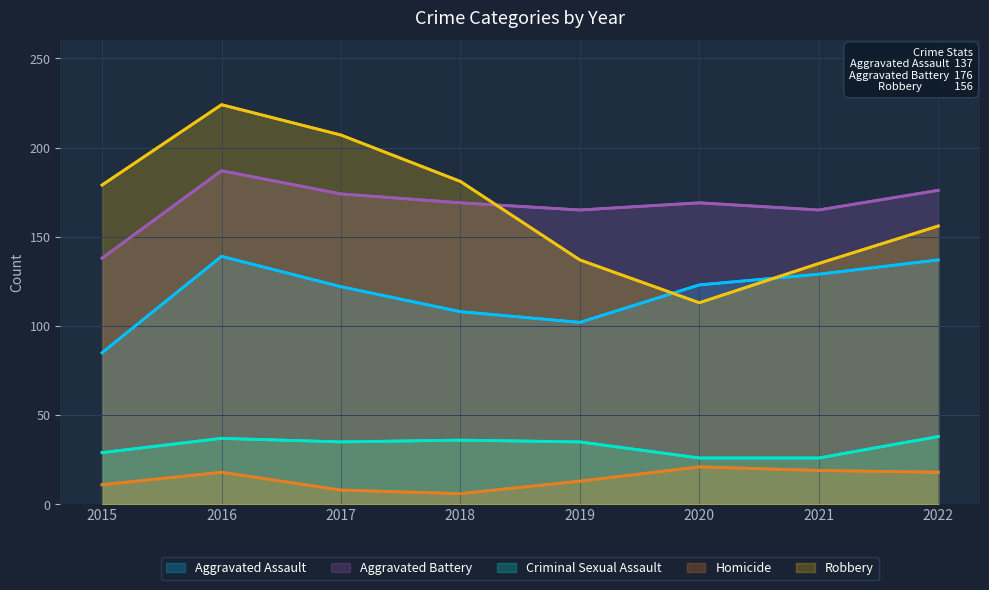

What are all the series names shown in the legend?

Aggravated Assault, Aggravated Battery, Criminal Sexual Assault, Homicide, Robbery